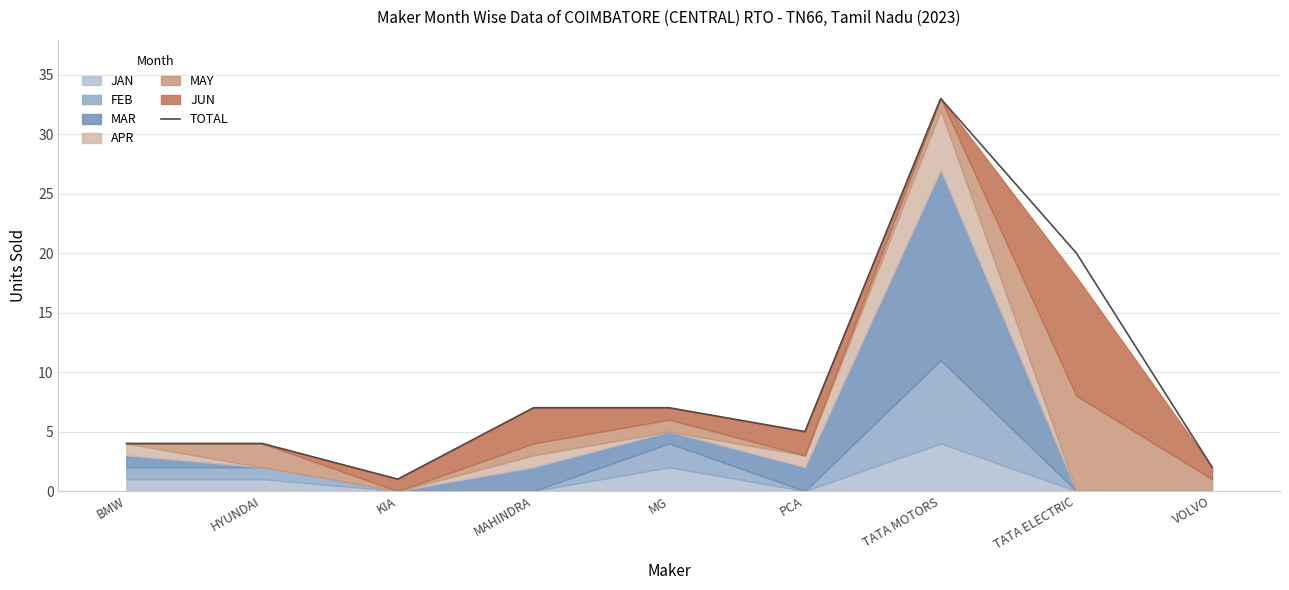

Between PCA and MG, which is larger?

MG